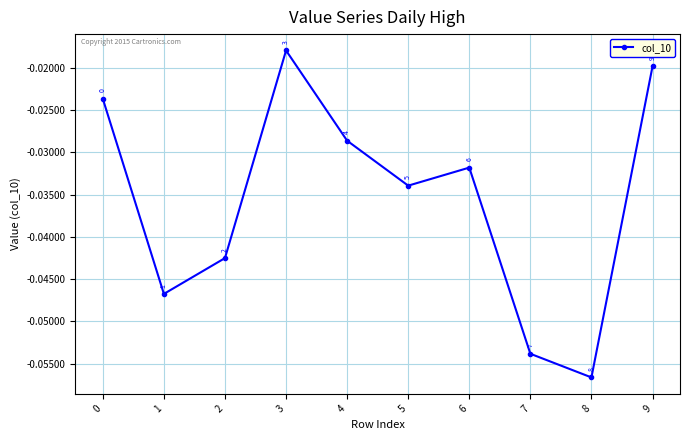

Where is the first local minimum?

1